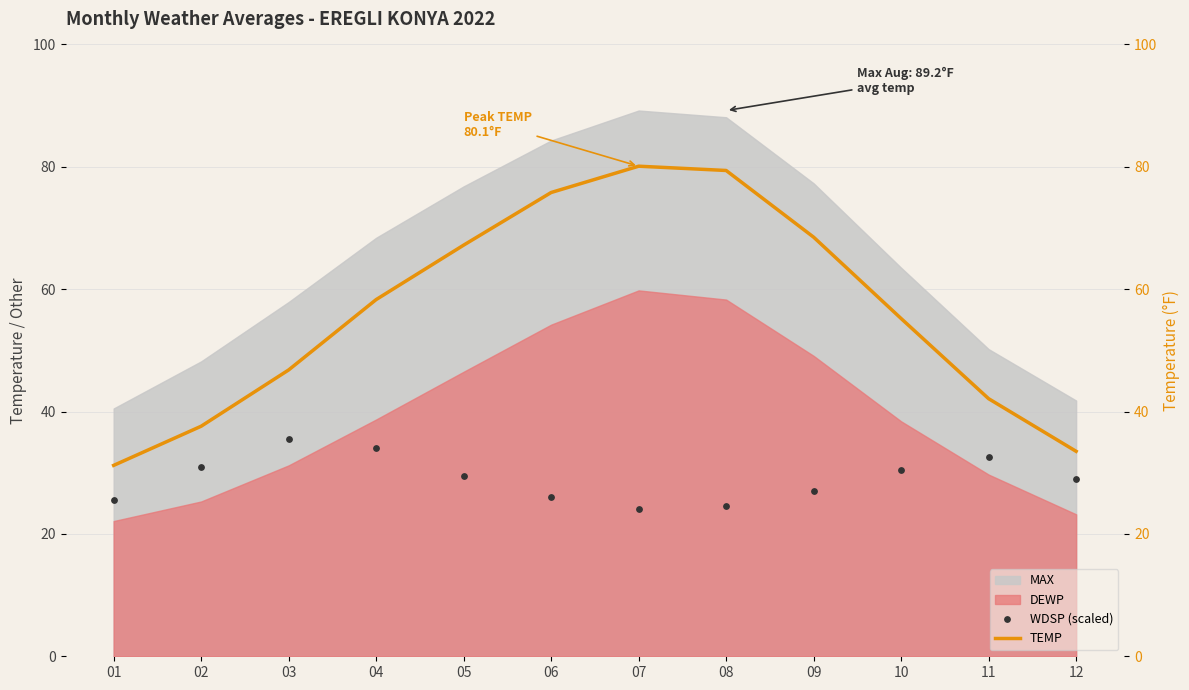

Which series reaches the maximum Y coordinate?

TEMP